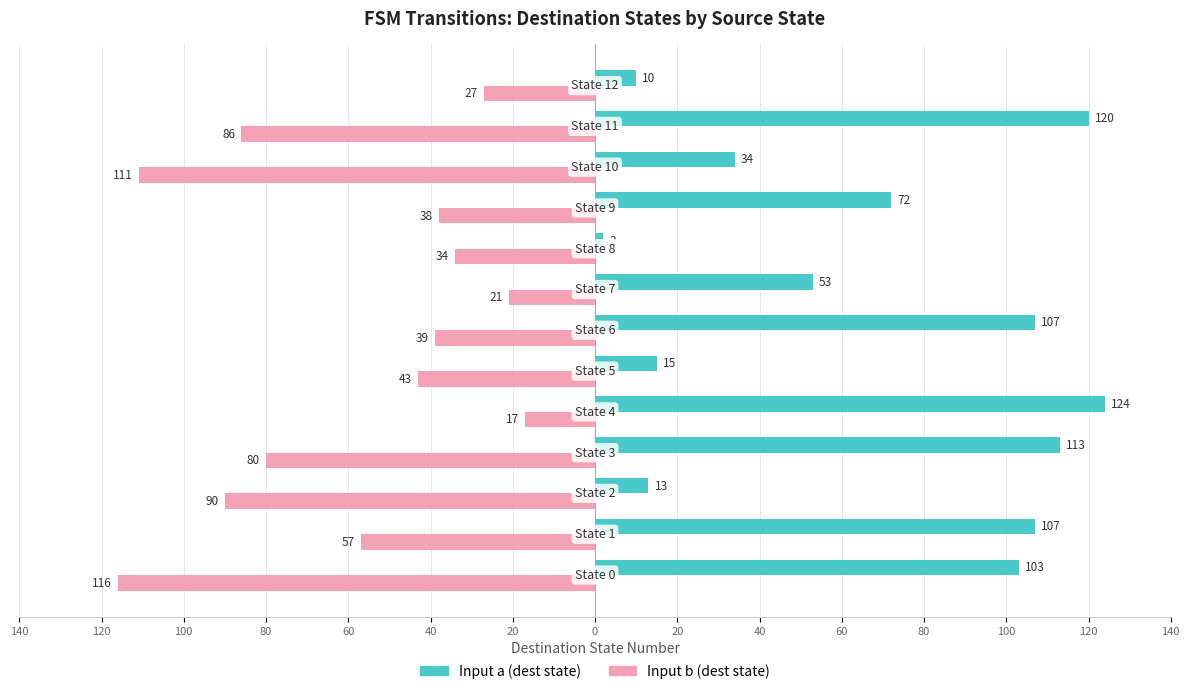

Which series has the largest total across all categories?

Input a (dest state)